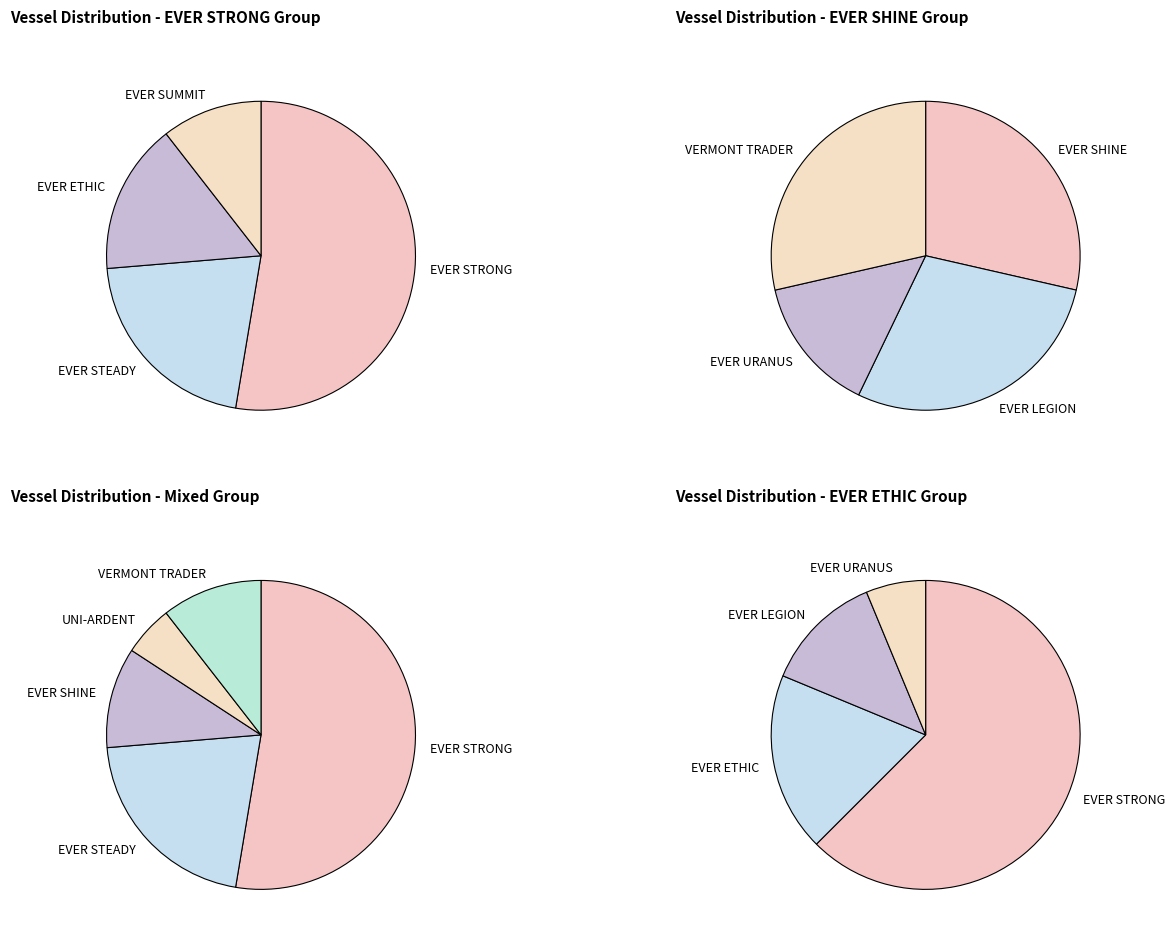

What is the smallest slice in the pie chart?

EVER URANUS